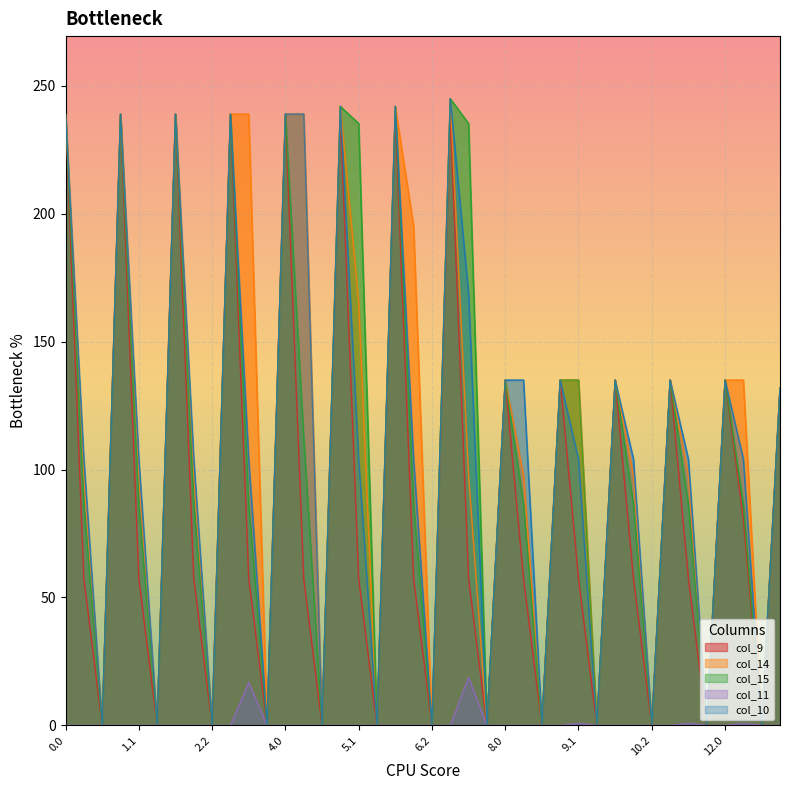

What is the spread (max minus min) of values at 3.1?

222.2